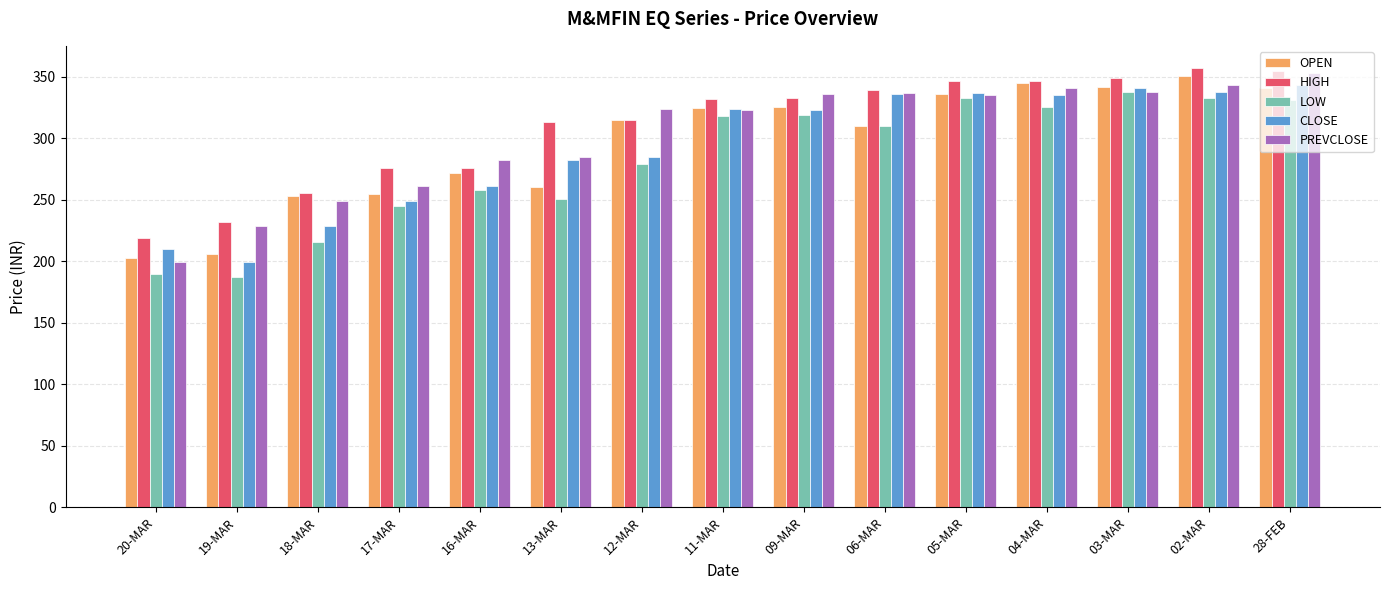

What is the average value of the LOW series?

282.2